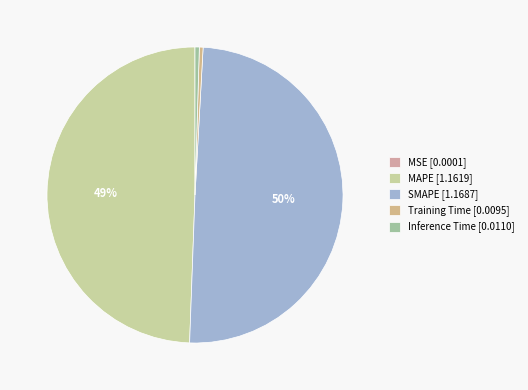

Rank the categories by value from lowest to highest.

MSE, Training Time, Inference Time, MAPE, SMAPE